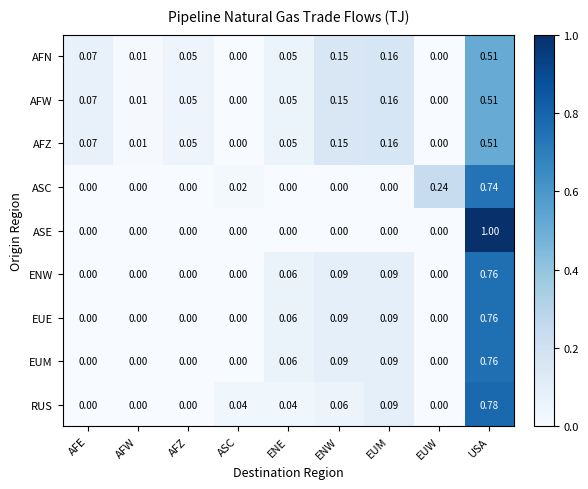

Which series has the largest range (max minus min)?

ASE